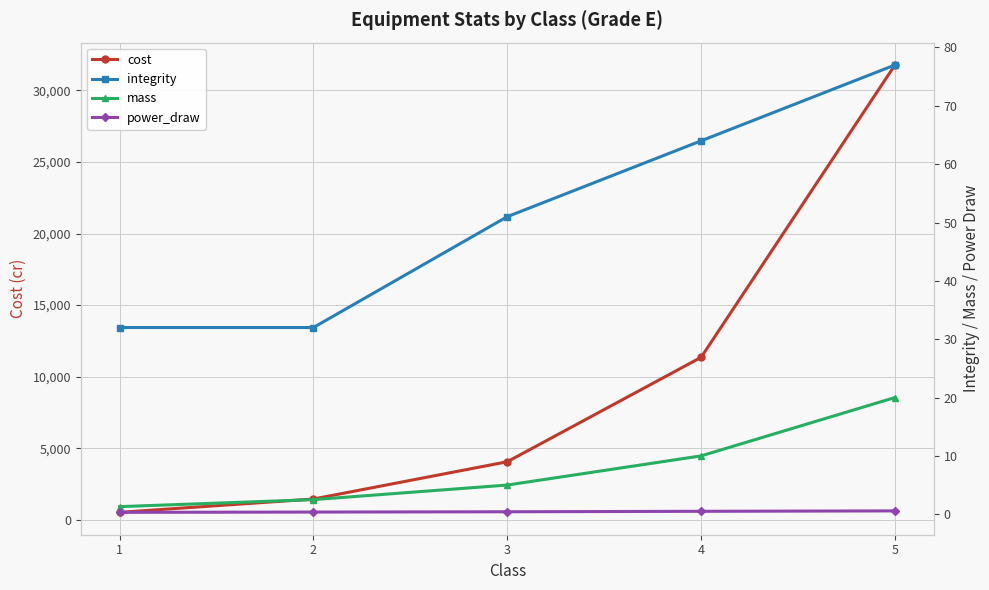

What is the sum of all integrity values?

256.0